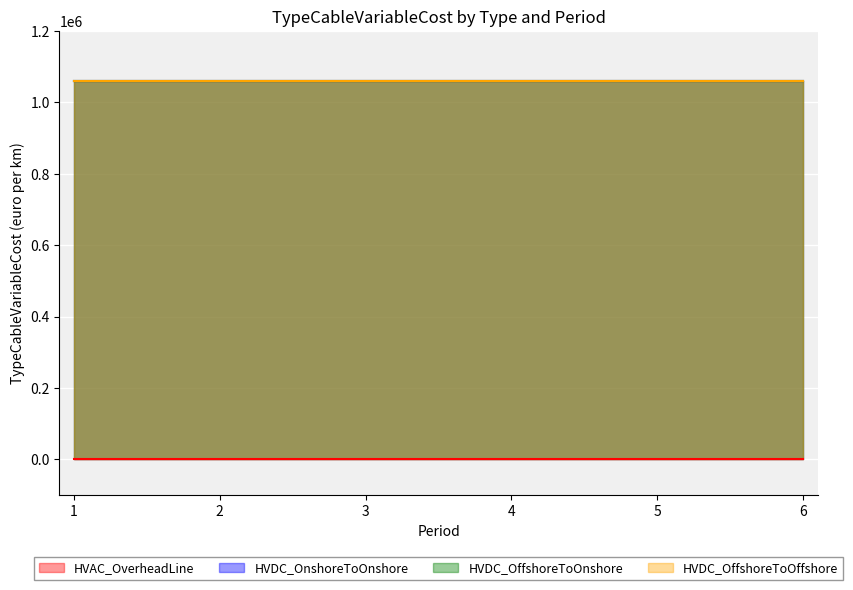

What is the value of the HVDC_OnshoreToOnshore point at the 2nd from the left?

1060000